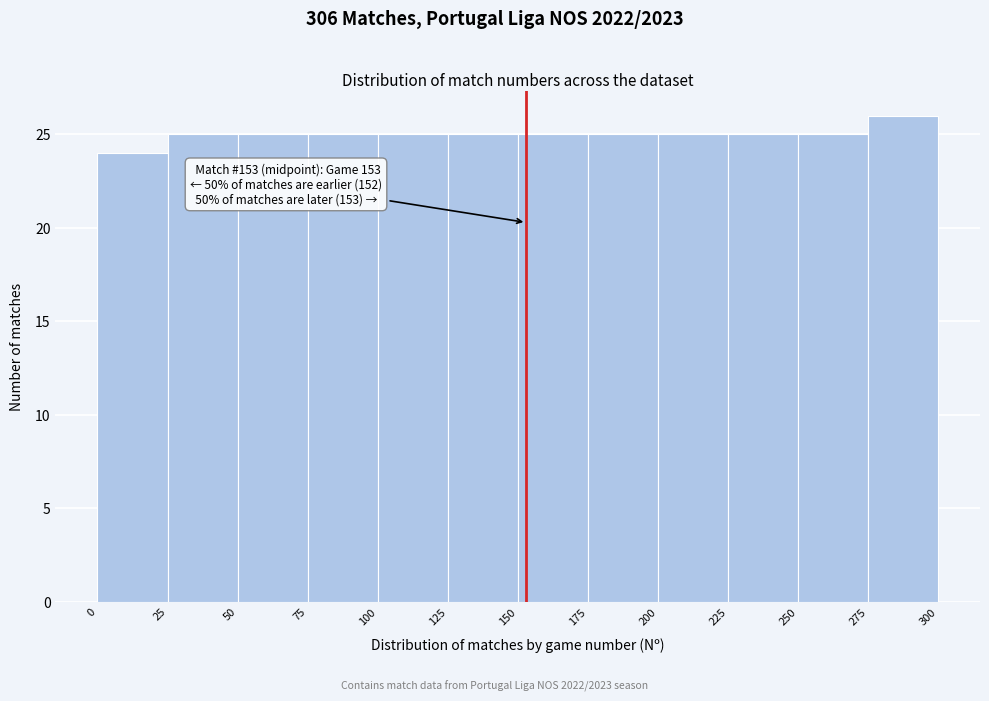

Over which range of the x-axis is the bar tallest?

275 to 300